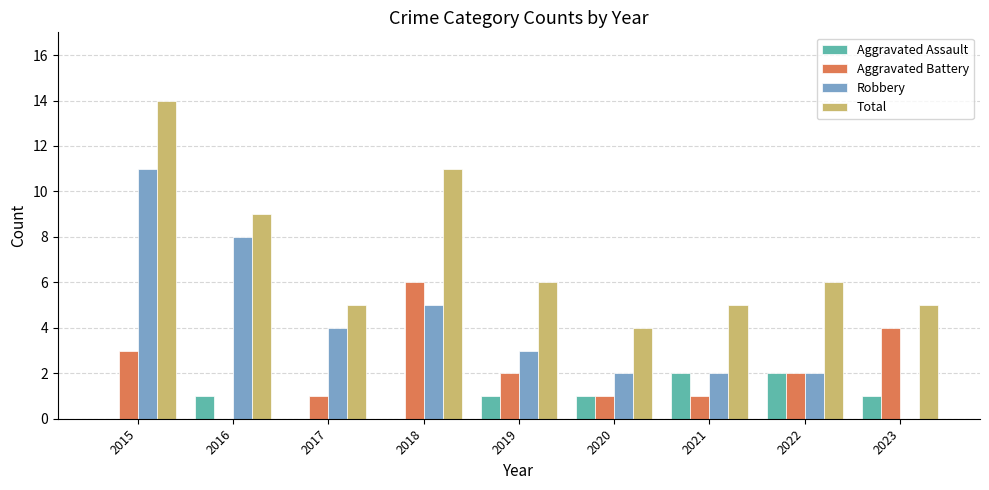

What are all the series names shown in the legend?

Aggravated Assault, Aggravated Battery, Robbery, Total